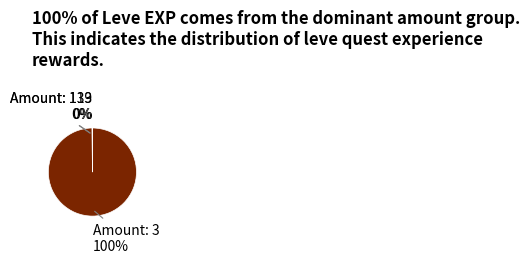

To the nearest percent, what is the average slice percentage?

33%